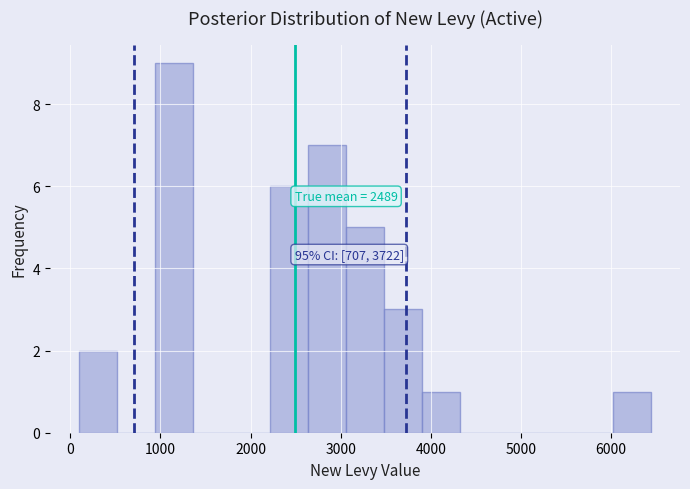

Over which range of the x-axis is the bar tallest?

900 to 1400